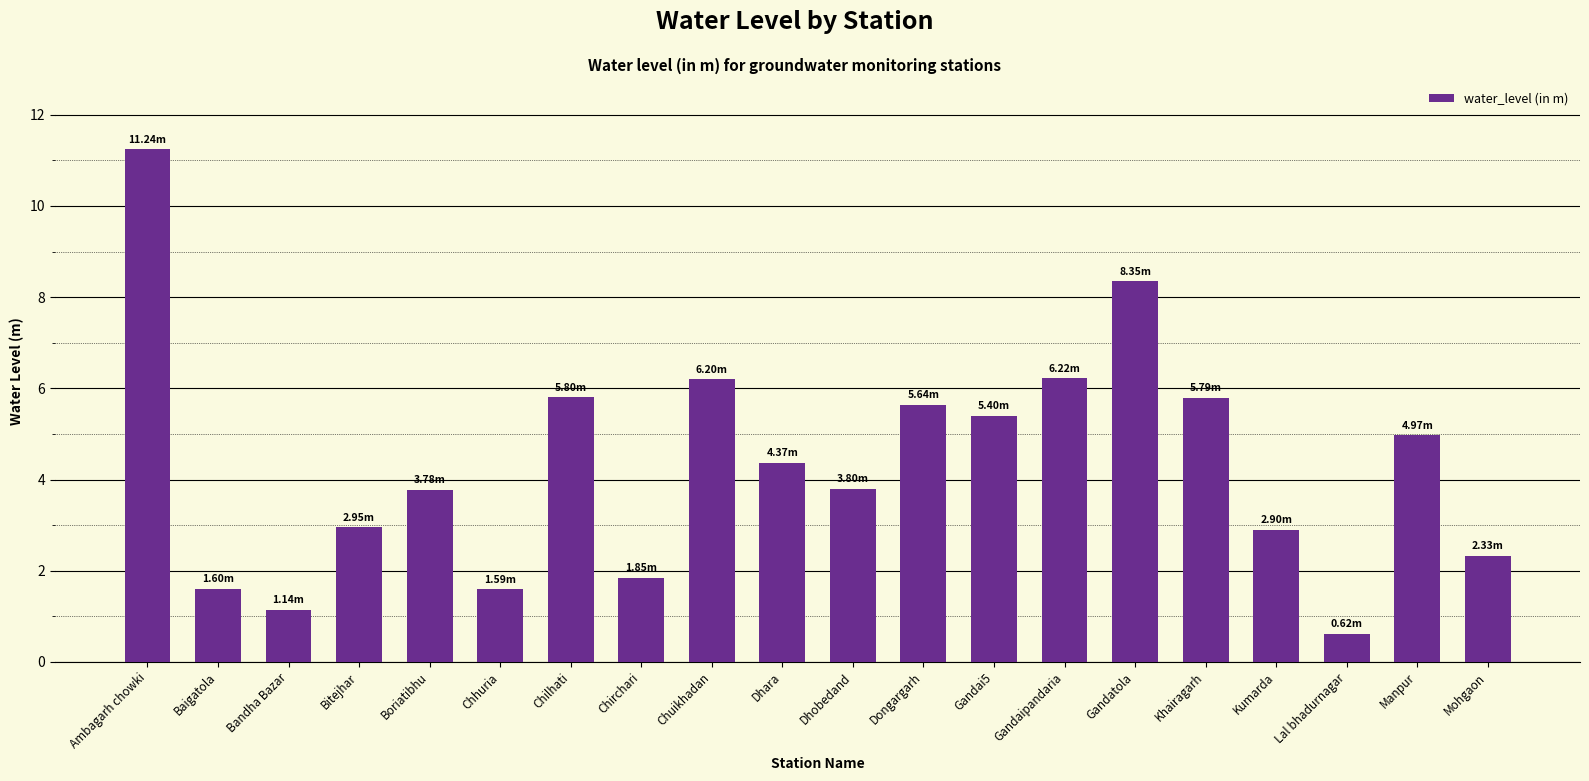

Is it true that the value at Manpur is 5.0?

True